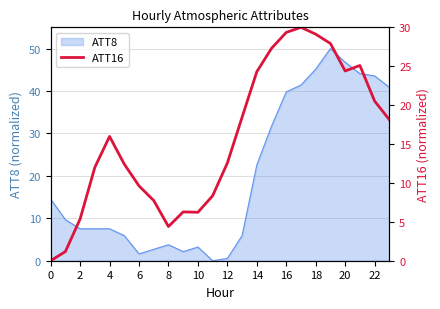

What is the difference between the values at 17 and 21?

4.9